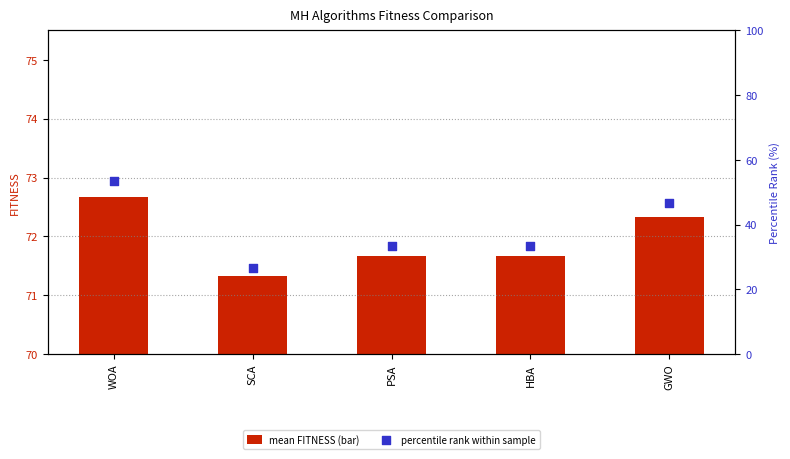

Which series reaches the minimum Y coordinate?

percentile rank